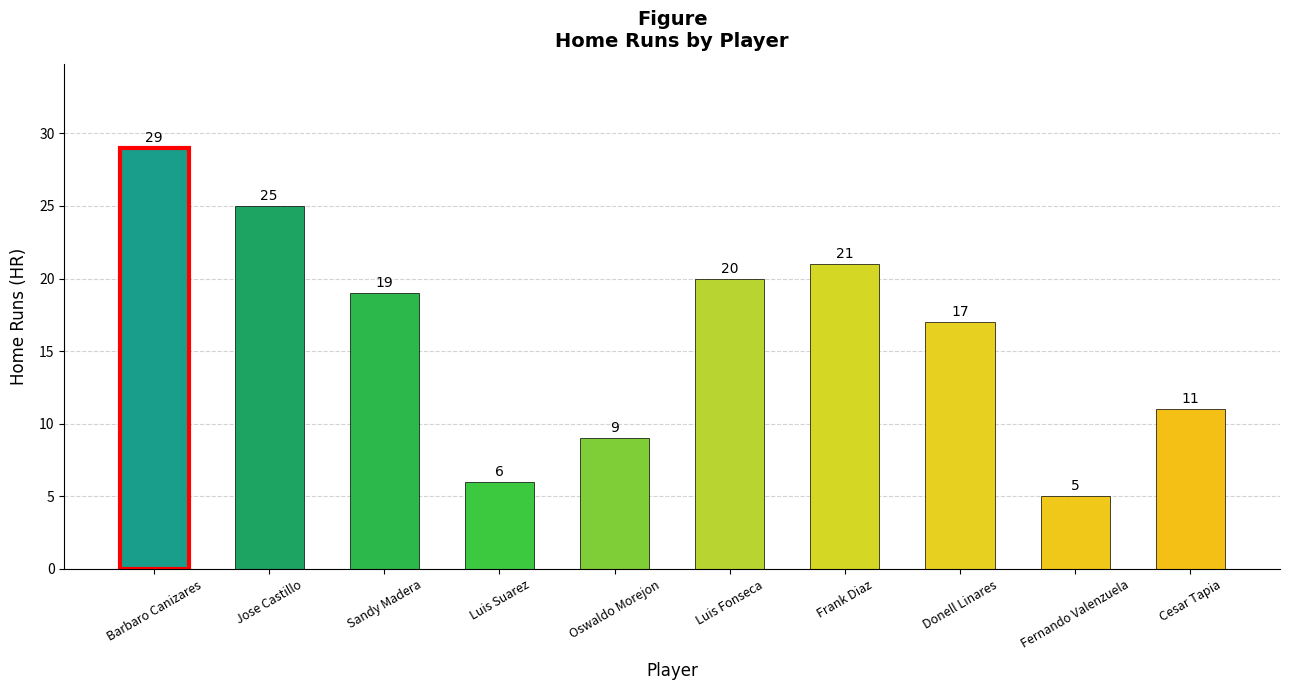

How many data points are less than 19?

5